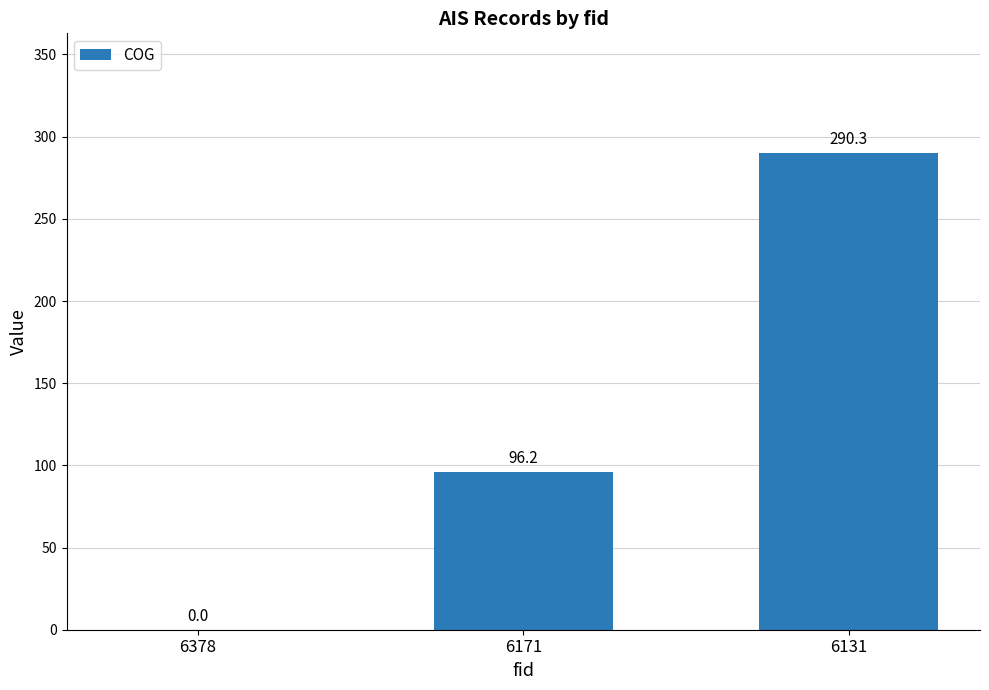

Is it true that the value at 6378 is 187.1?

False